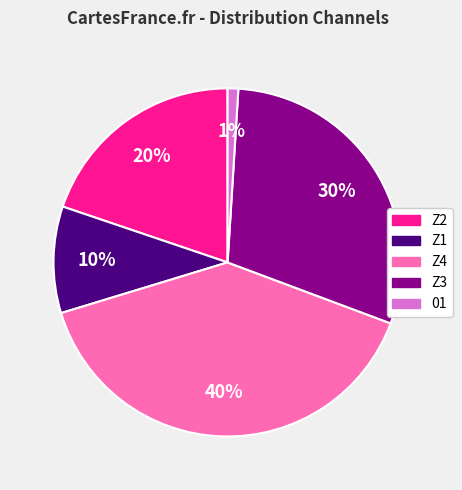

To the nearest percent, what is the combined percentage of 01 and Z3?

31%